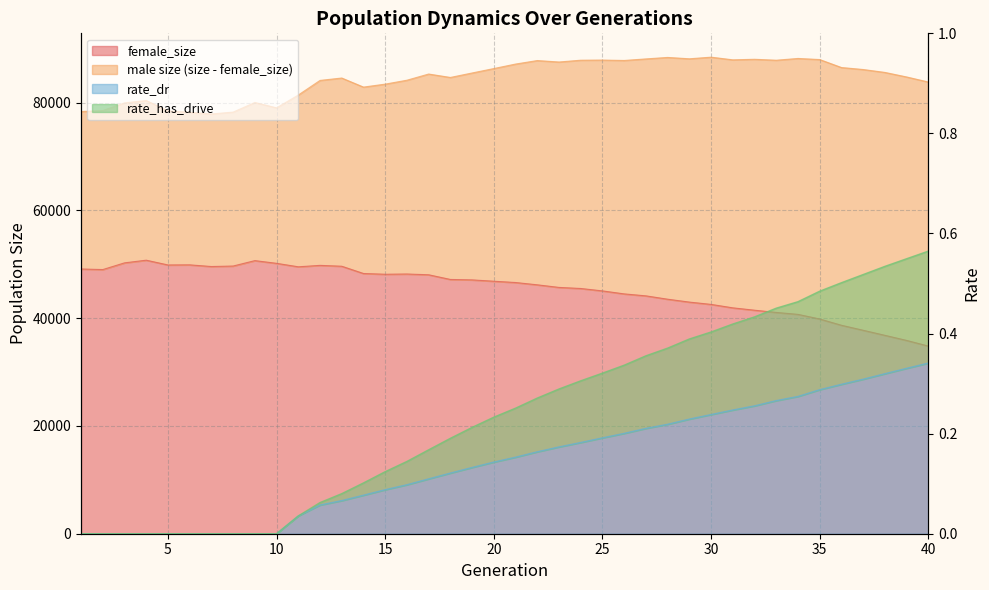

True or false: size and rate_dr cross at least once.

False